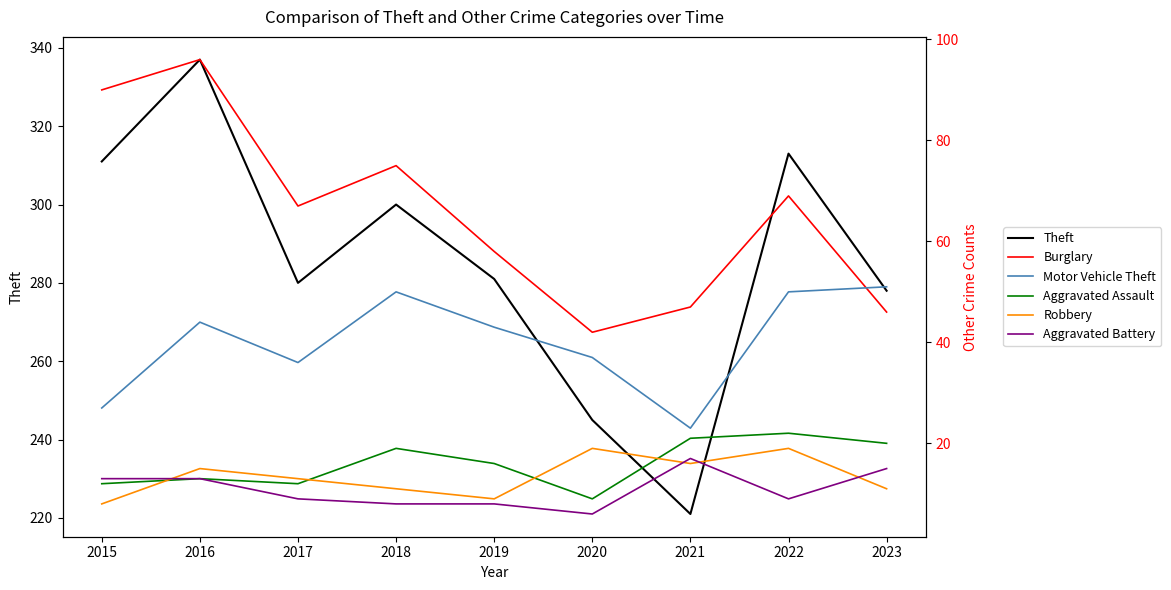

What are all the series names shown in the legend?

Theft, Burglary, Motor Vehicle Theft, Aggravated Assault, Robbery, Aggravated Battery